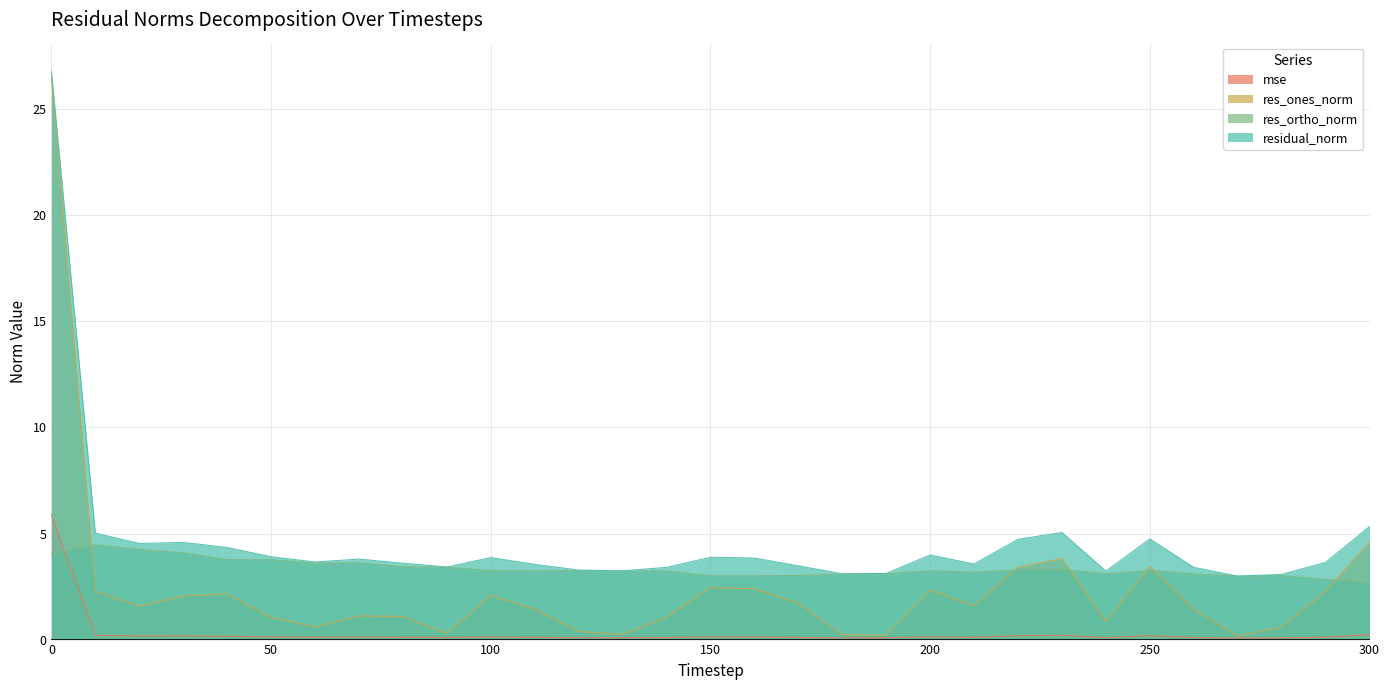

What is the value of the residual_norm point at the 2nd from the left?

5.0